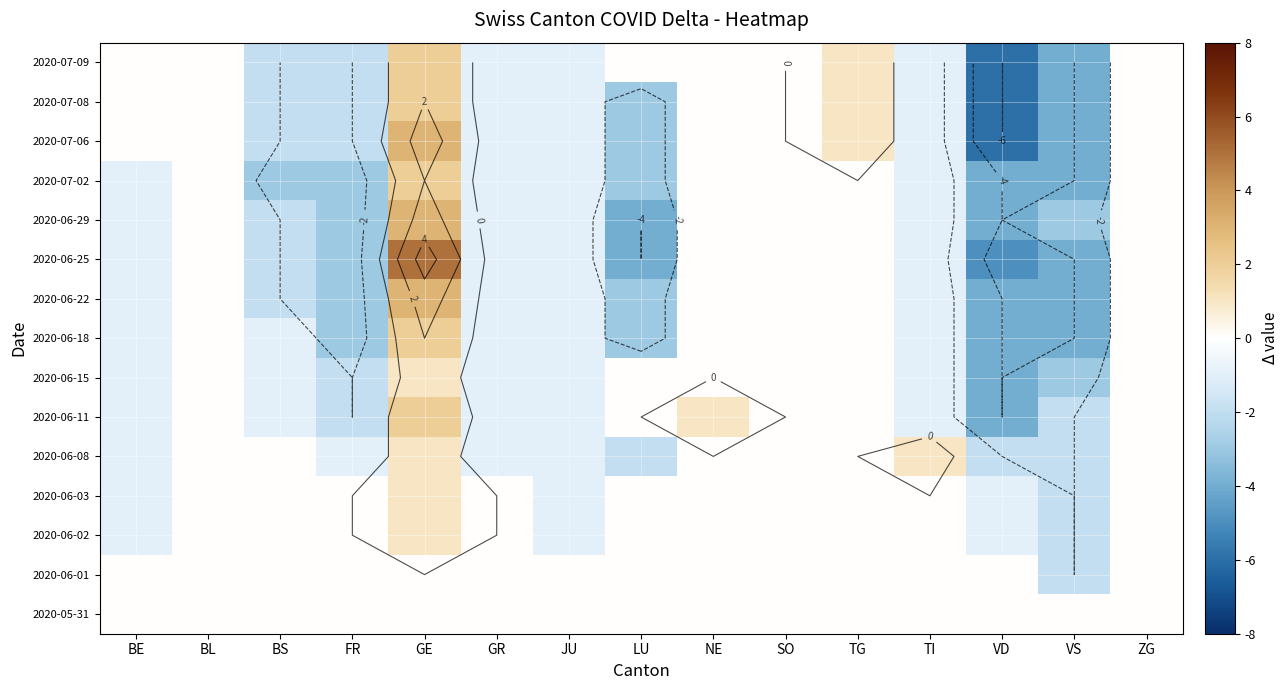

What is the difference between the highest and lowest values at LU?

4